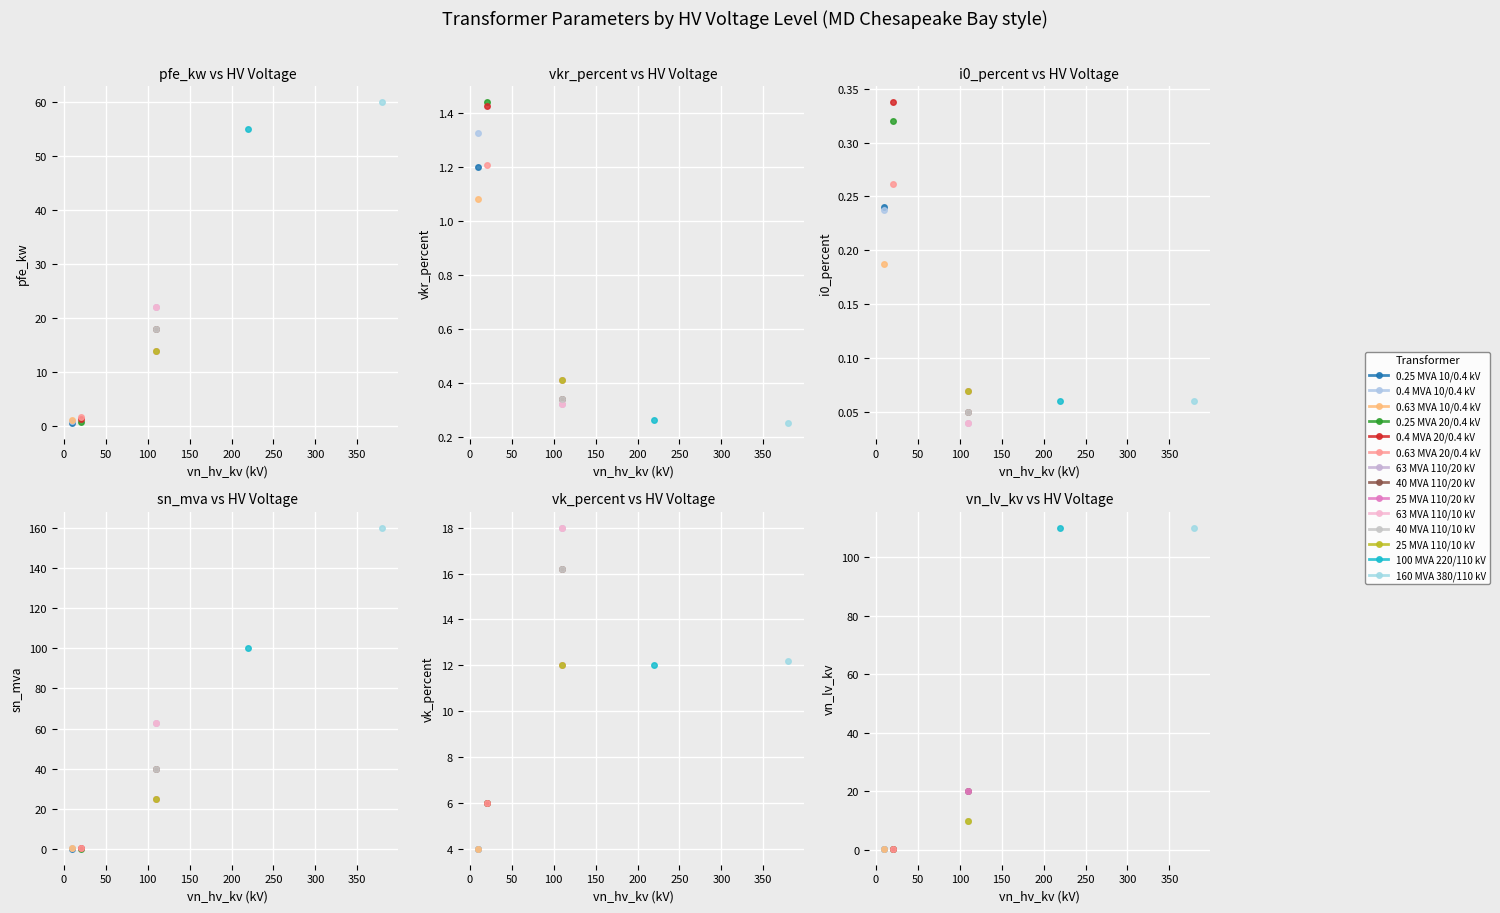

Which series changed the most between 40 MVA 110/20 kV and 0.63 MVA 20/0.4 kV?

sn_mva